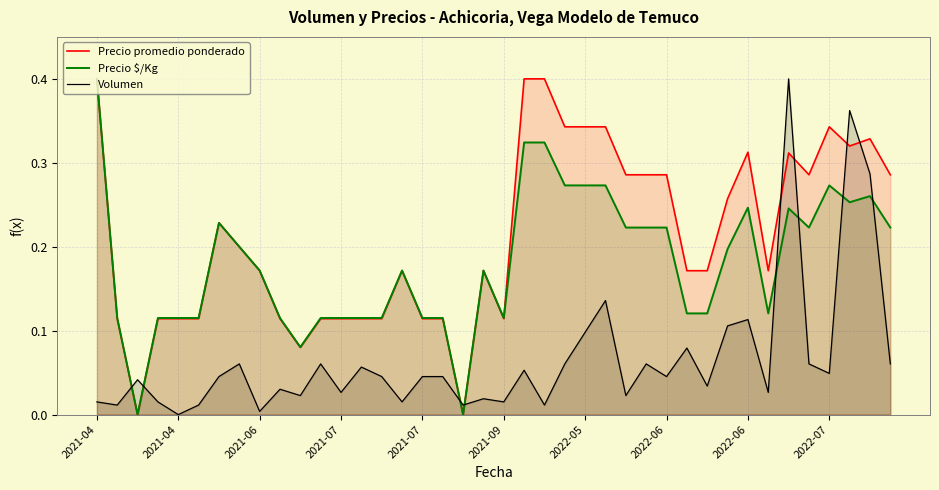

The value of Volumen at 30 is 0.0. True or false?

True